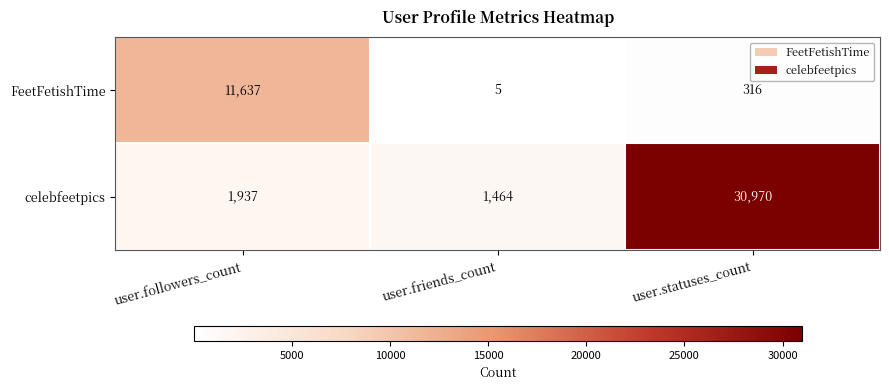

What is the difference between the maximum and minimum values in the celebfeetpics series?

29506